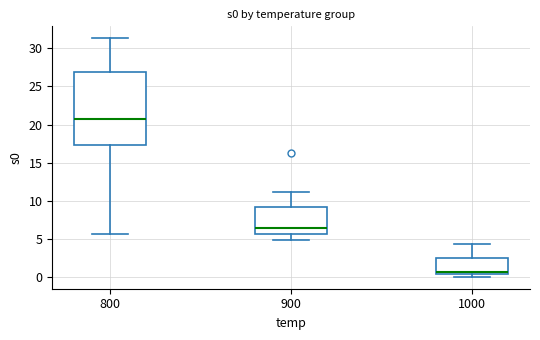

Which box is the tallest, from its lower edge to its upper edge?

800